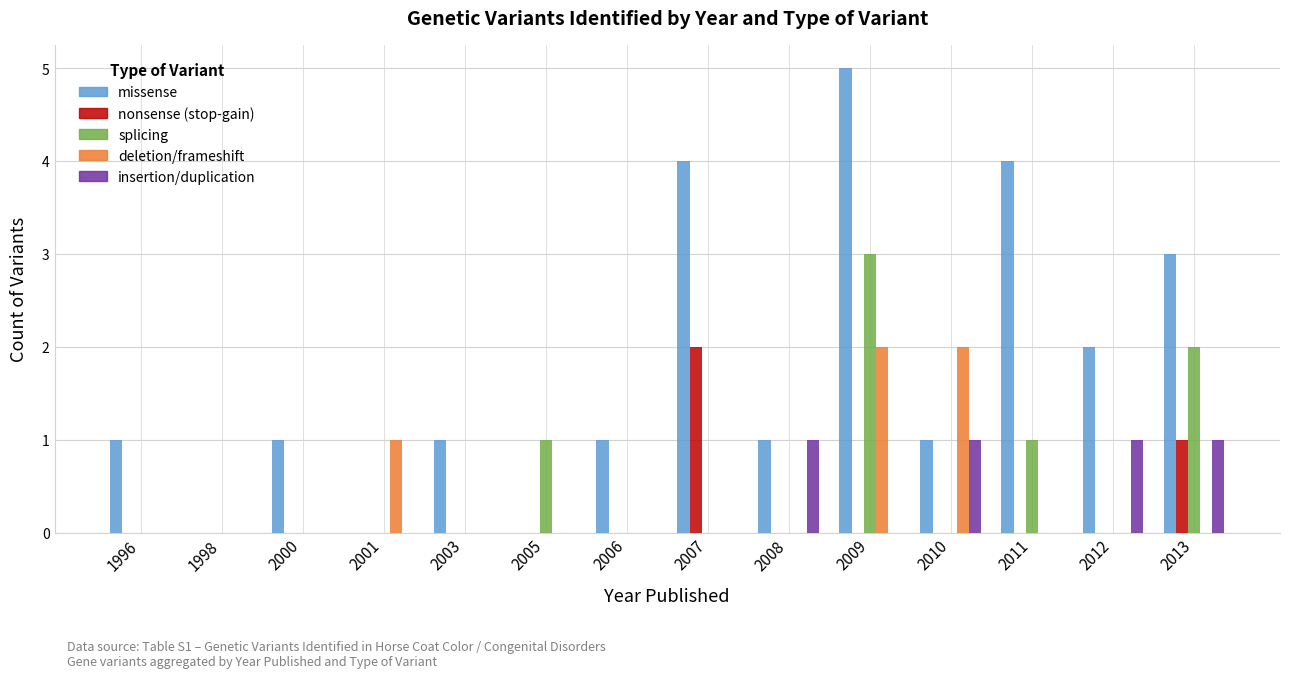

Reading left to right, what are all the values shown in this chart?

missense: 1	0	1	0	1	0	1	4	1	5	1	4	2	3
nonsense (stop-gain): 0	0	0	0	0	0	0	2	0	0	0	0	0	1
splicing: 0	0	0	0	0	1	0	0	0	3	0	1	0	2
deletion/frameshift: 0	0	0	1	0	0	0	0	0	2	2	0	0	0
insertion/duplication: 0	0	0	0	0	0	0	0	1	0	1	0	1	1